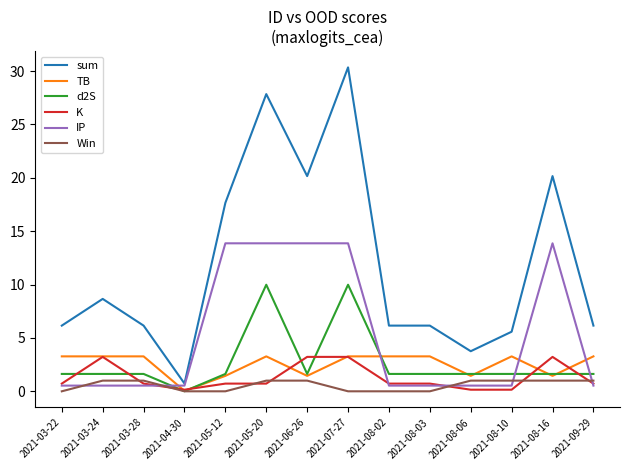

What is the highest value of the TB series?

3.3